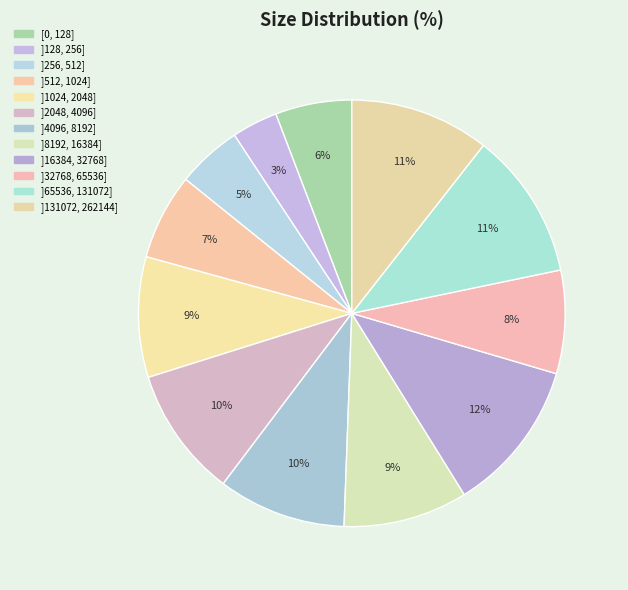

Approximately how many times larger is the value at ]256, 512] compared to ]16384, 32768]?

0.4